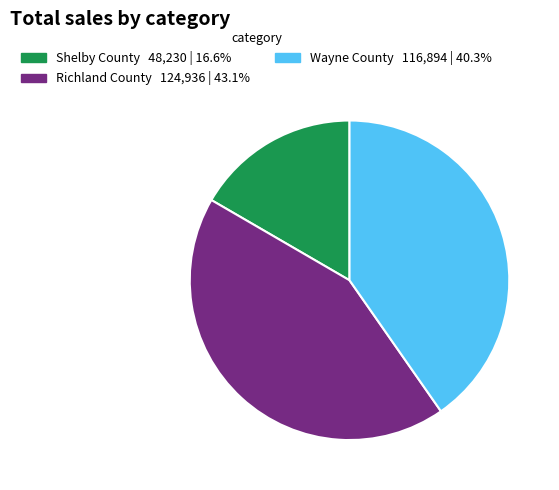

Do Wayne County and Richland County together represent more than half of the pie?

Yes